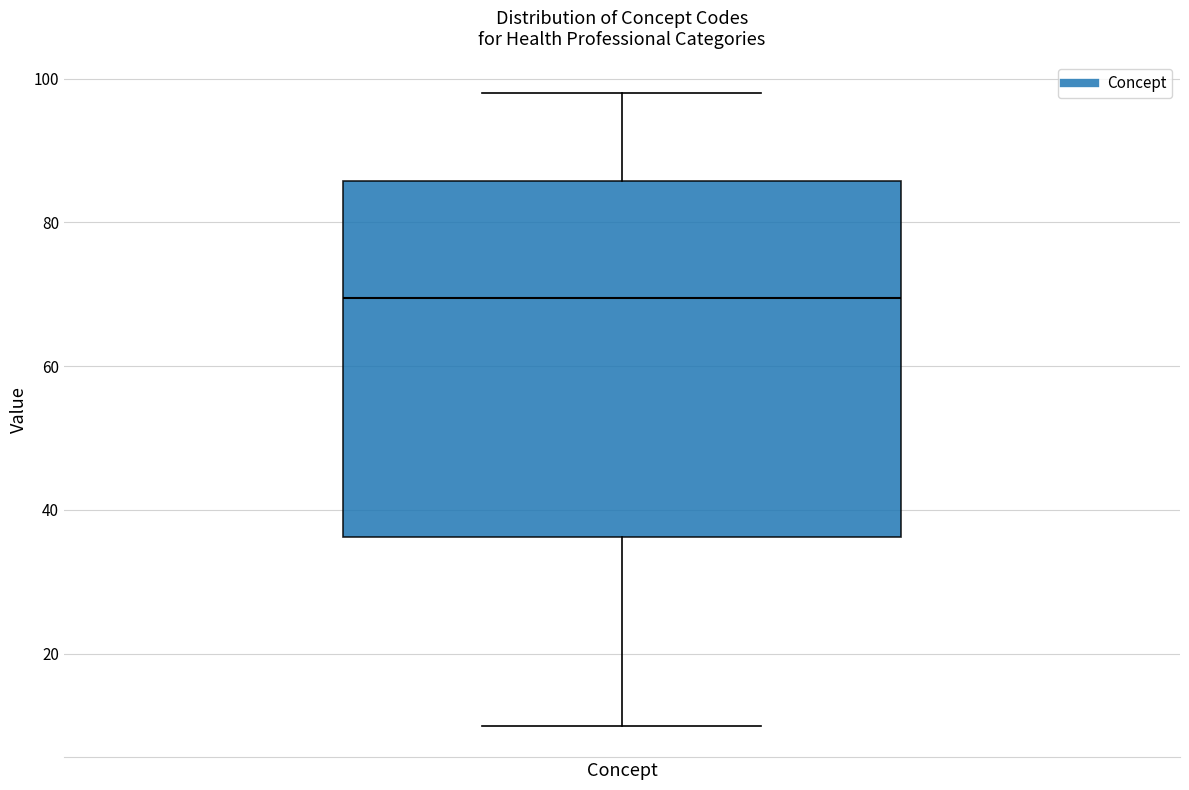

Read this box plot against the y-axis: the position of the median line, the range covered by the box, and the ends of both whiskers. The values are not printed on the chart, so give them approximately, as read against the axis.

median 70, box 36 to 86, whiskers 10 to 98